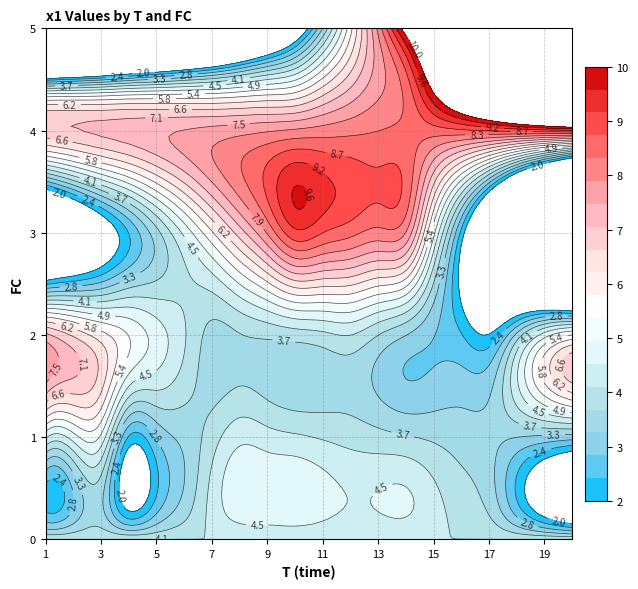

What is the average value of the 3 series?

5.1